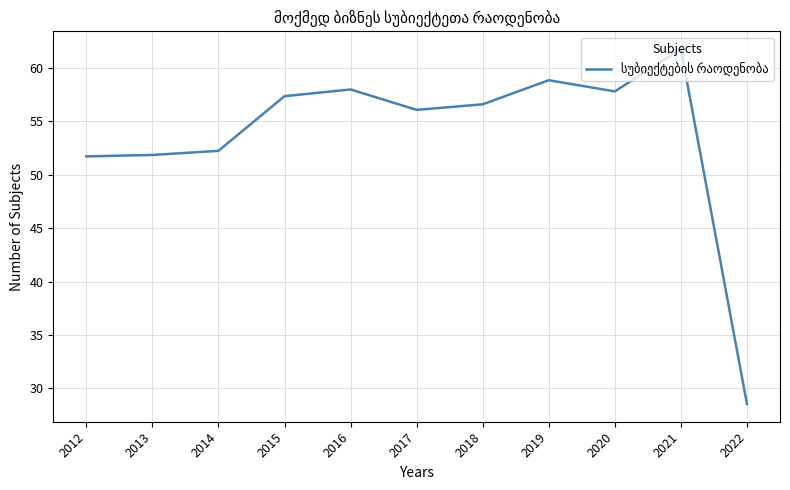

What is the difference between the values at 2014 and 2019?

6.6